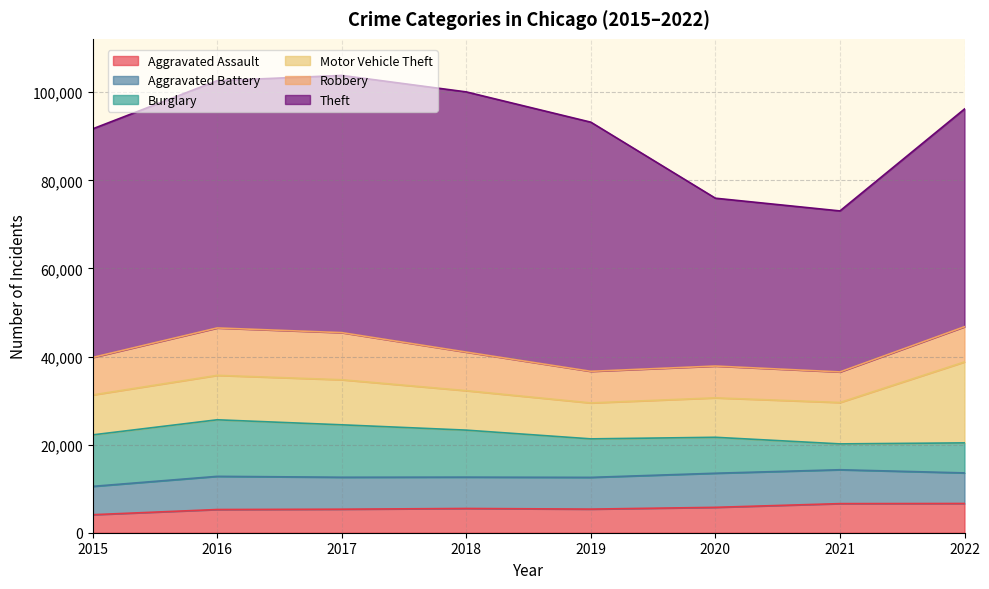

Is the value of Robbery at 2020 greater than the value of Burglary at 2021?

Yes